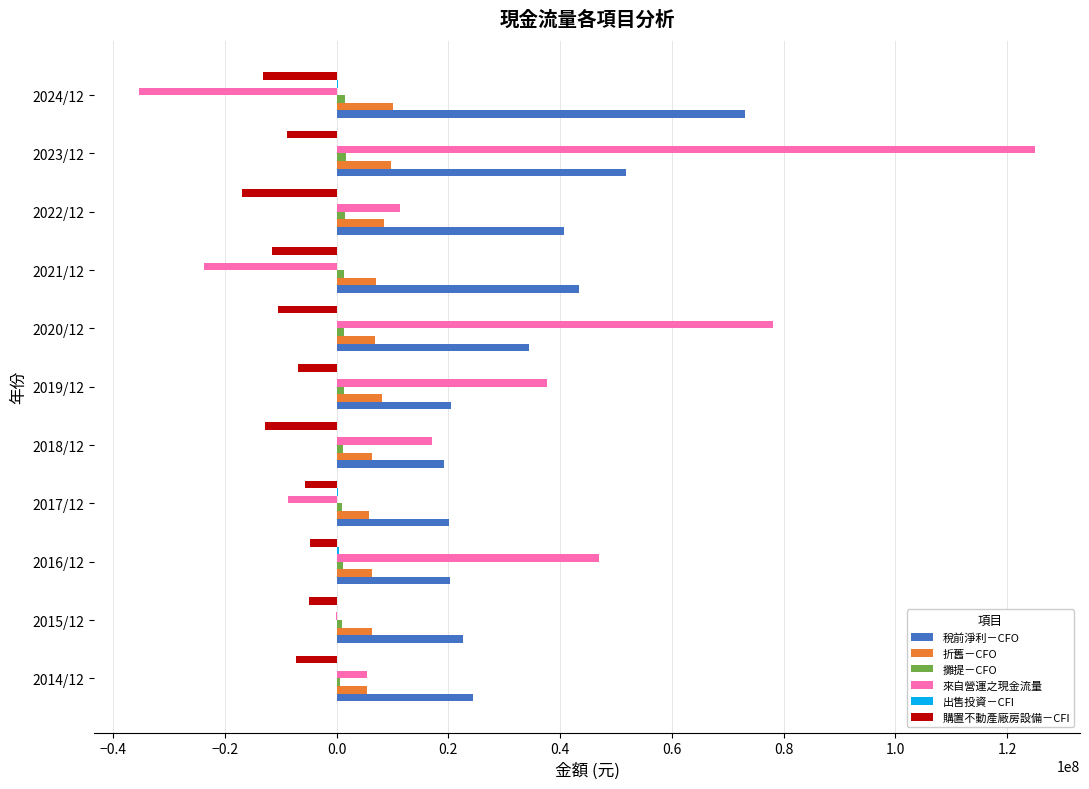

Which series changed the most between 2019/12 and 2021/12?

來自營運之現金流量